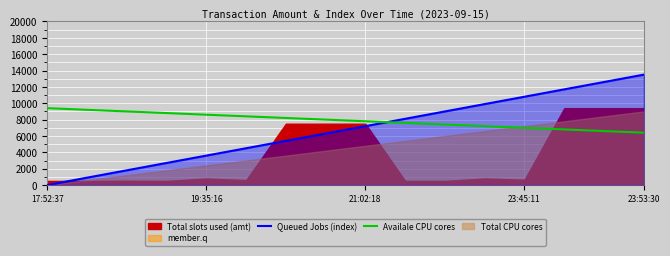

What is the maximum value for Availale CPU cores?

9400